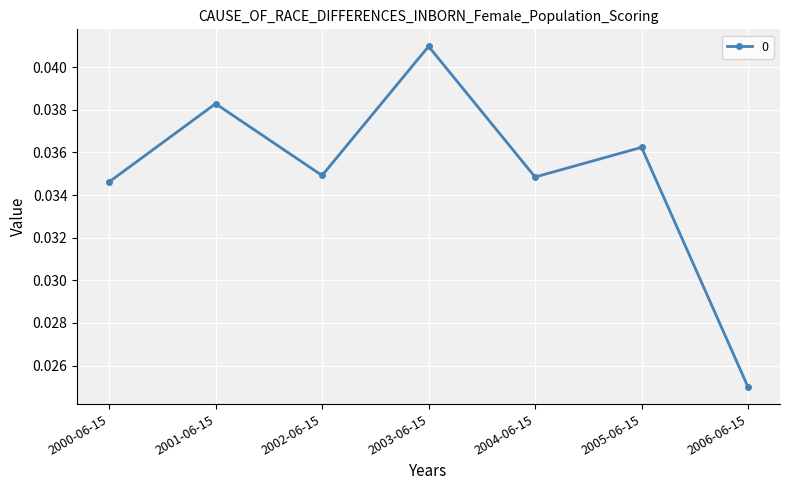

Count the values in the range 0 to 1.

7